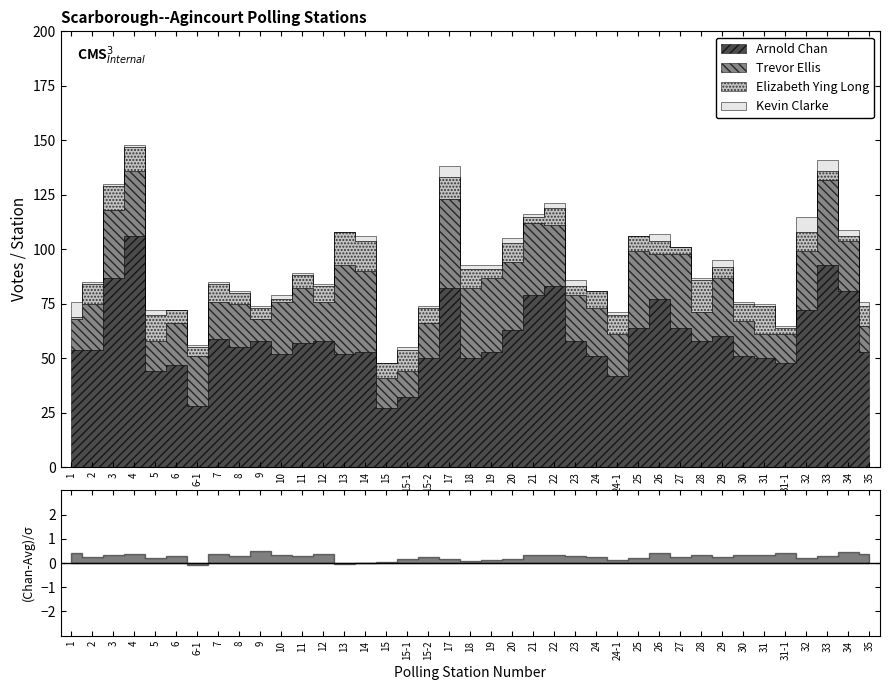

Reading left to right, list all the values displayed in this chart.

Arnold Chan: 54	54	87	106	44	47	28	59	55	58	52	57	58	52	53	27	32	50	82	50	53	63	79	83	58	51	42	64	77	64	58	60	51	50	48	72	93	81	53
Trevor Ellis: 14	21	31	30	14	19	23	17	20	10	24	25	18	41	37	14	12	16	41	32	34	31	33	28	21	22	19	35	21	34	13	27	16	11	13	27	39	23	12
Elizabeth Ying Long: 1	9	11	11	12	6	4	8	5	5	1	6	7	15	14	7	10	7	10	9	4	9	3	8	4	8	9	7	6	3	15	5	8	13	3	9	4	2	9
Kevin Clarke: 7	1	1	1	2	0	1	1	1	1	2	1	1	0	2	0	1	1	5	2	2	2	1	2	3	0	1	0	3	0	1	3	1	1	1	7	5	3	2